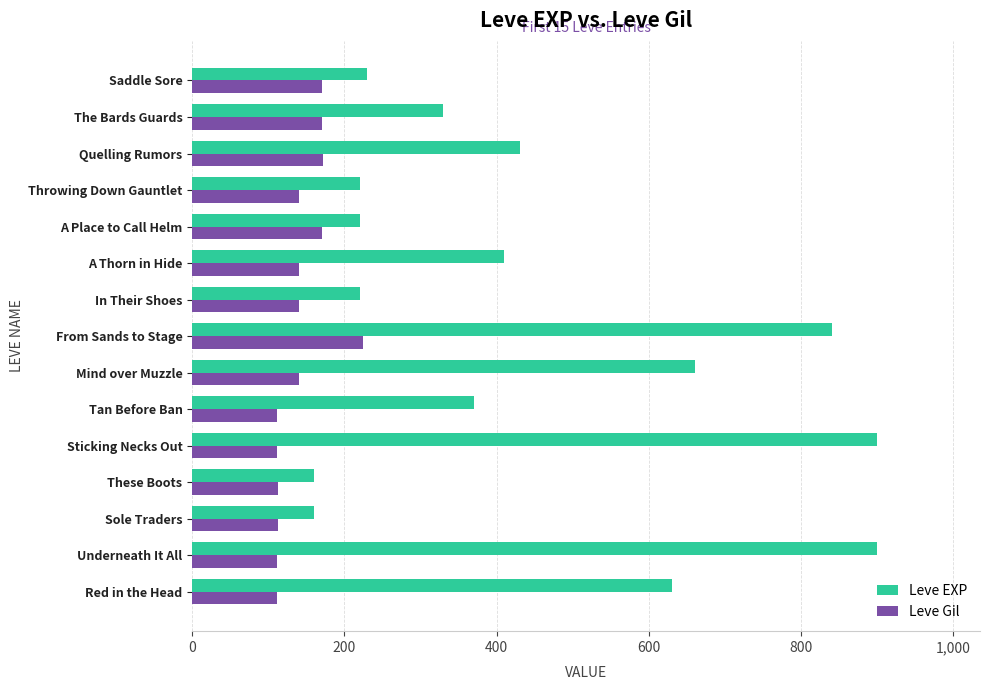

Rank the series at A Place to Call Helm from highest to lowest value.

Leve EXP, Leve Gil